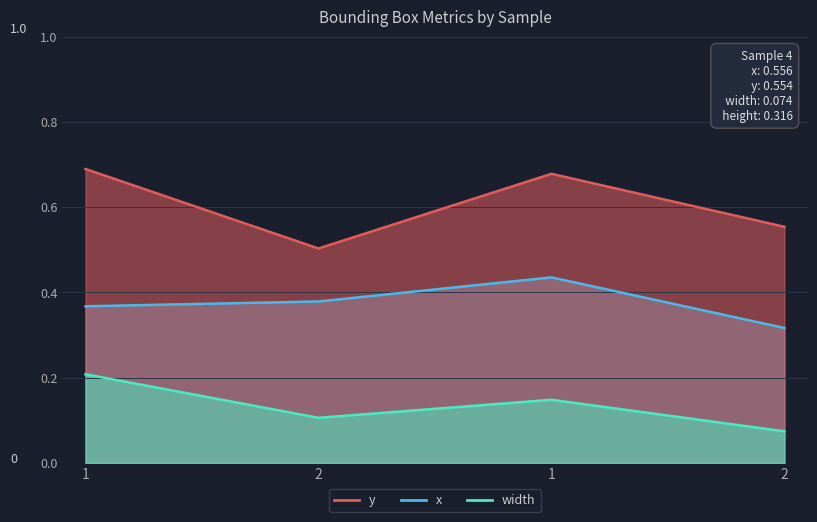

What is the smallest value displayed?

0.1